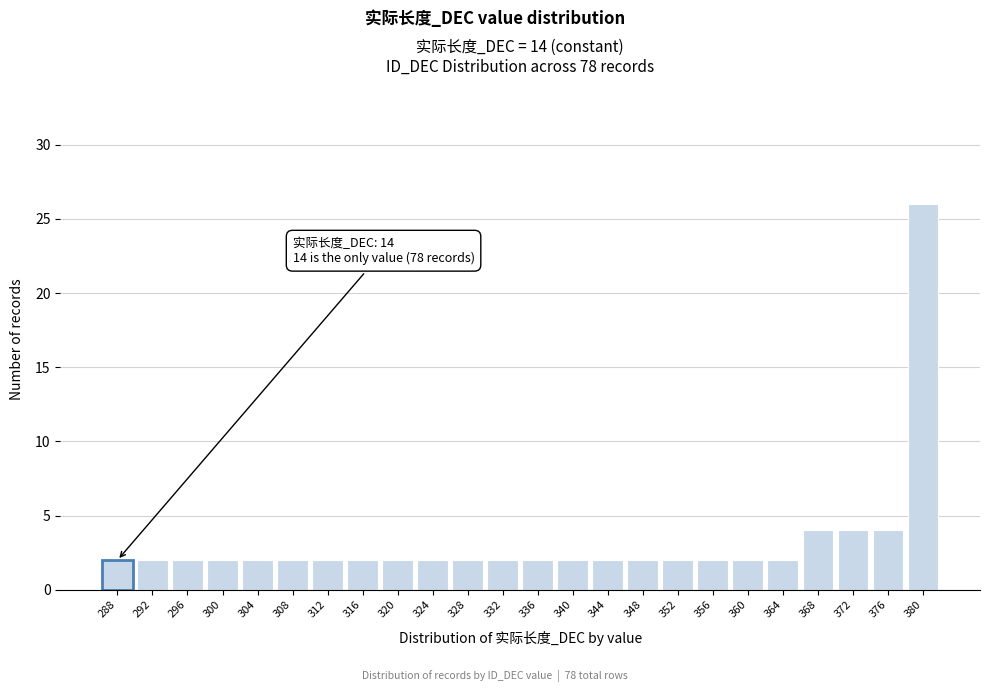

Reading left to right, what are all the values shown in this chart?

288=2	292=2	296=2	300=2	304=2	308=2	312=2	316=2	320=2	324=2	328=2	332=2	336=2	340=2	344=2	348=2	352=2	356=2	360=2	364=2	368=4	372=4	376=4	380=26